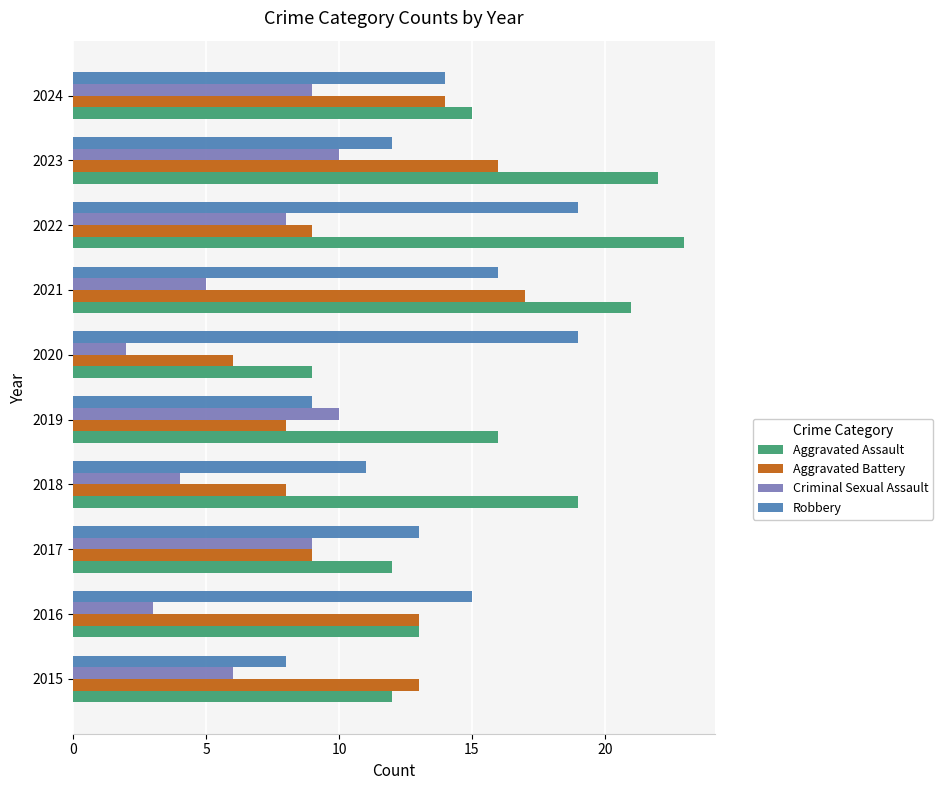

Which series has the largest total across all categories?

Aggravated Assault